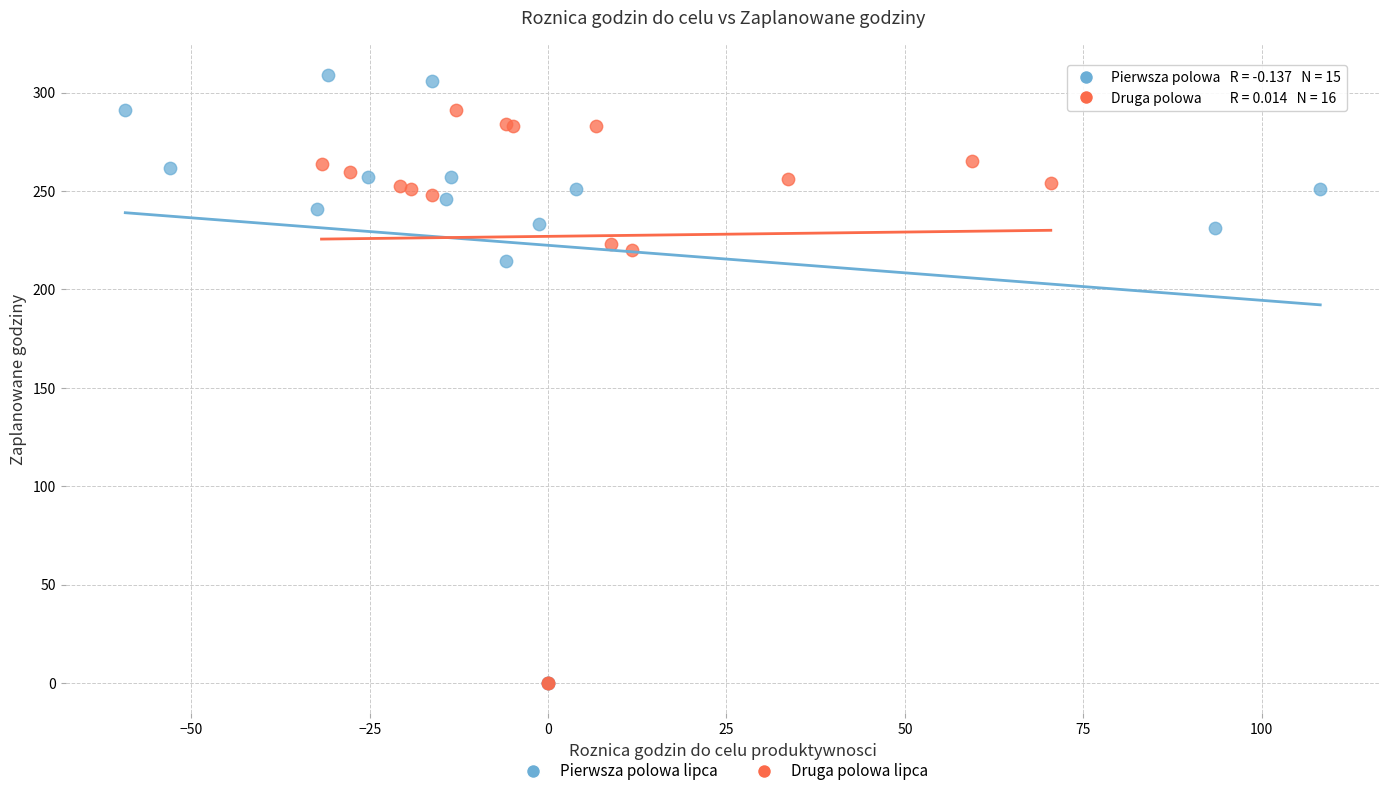

Which series contains the highest Y value?

Pierwsza polowa lipca